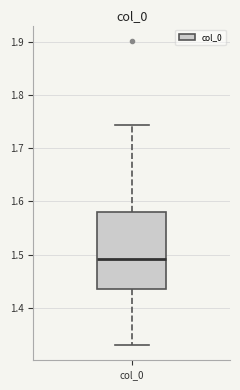

Read this box plot against the y-axis: the position of the median line, the range covered by the box, and the ends of both whiskers. The values are not printed on the chart, so give them approximately, as read against the axis.

median 1.49, box 1.44 to 1.58, whiskers 1.33 to 1.74